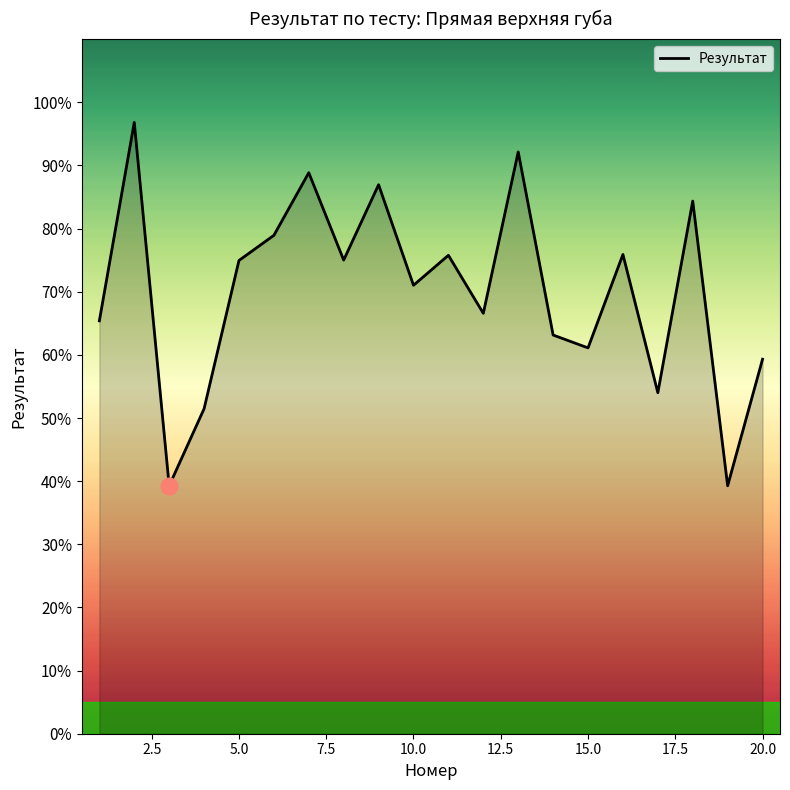

What is the average value?

70.0